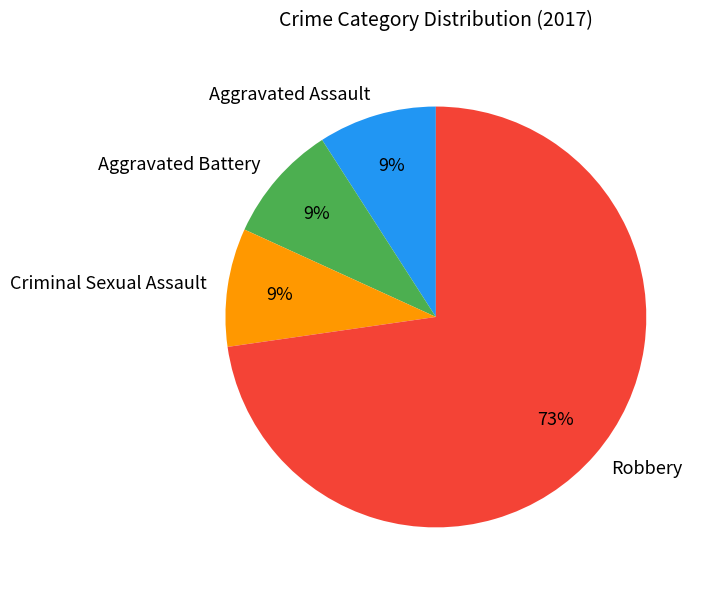

Do Aggravated Battery and Robbery together represent more than half of the pie?

Yes